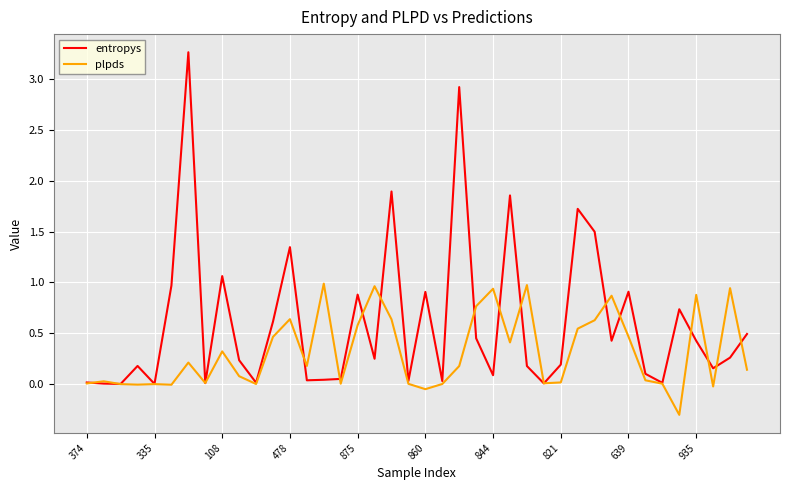

What is the difference between the second highest and second lowest values in the entropys series?

2.9